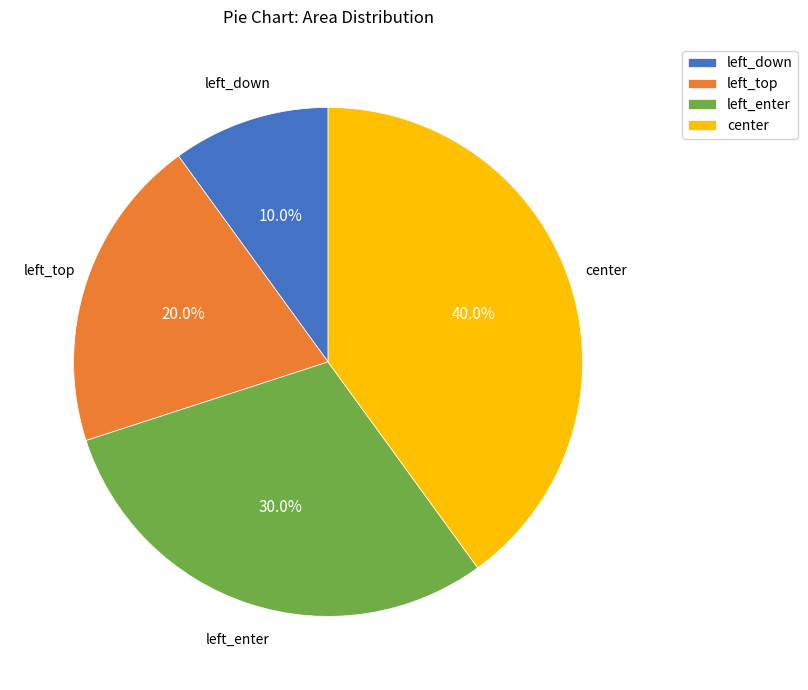

Which category has the biggest portion of the pie?

center